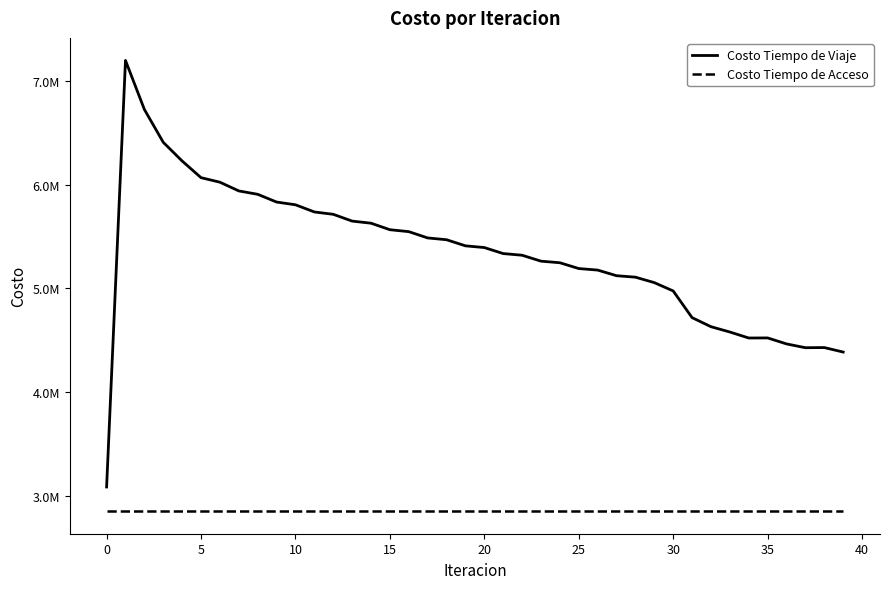

What is the highest value of the Costo Tiempo de Acceso series?

2849598.2